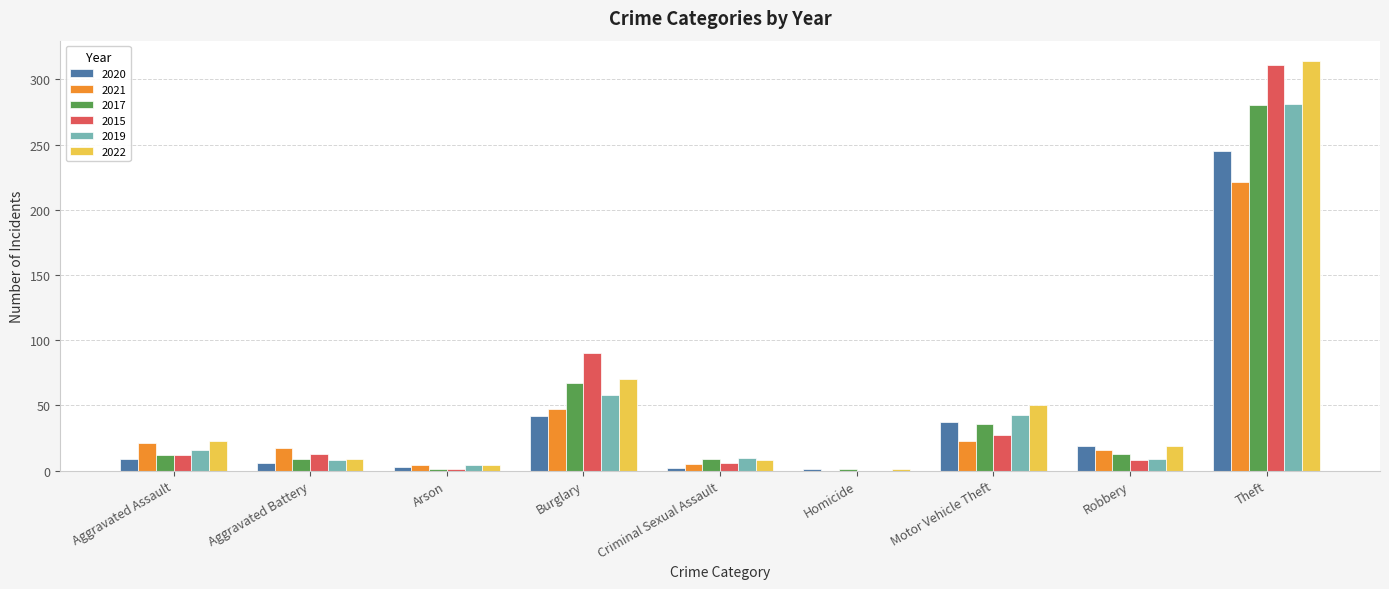

What are all the series names shown in the legend?

2020, 2021, 2017, 2015, 2019, 2022